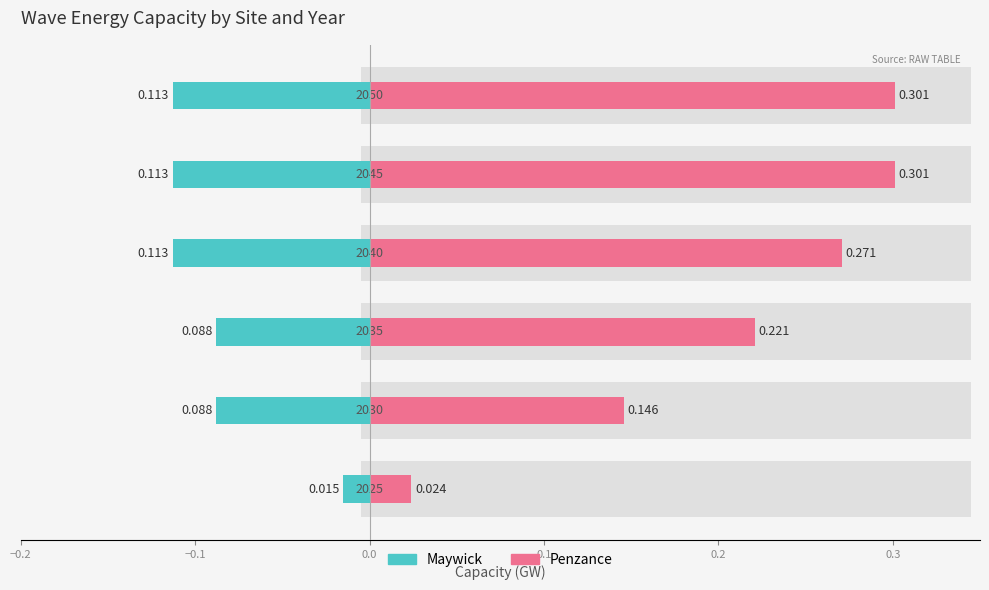

Rank the series by their average value, from lowest to highest.

Maywick, Penzance